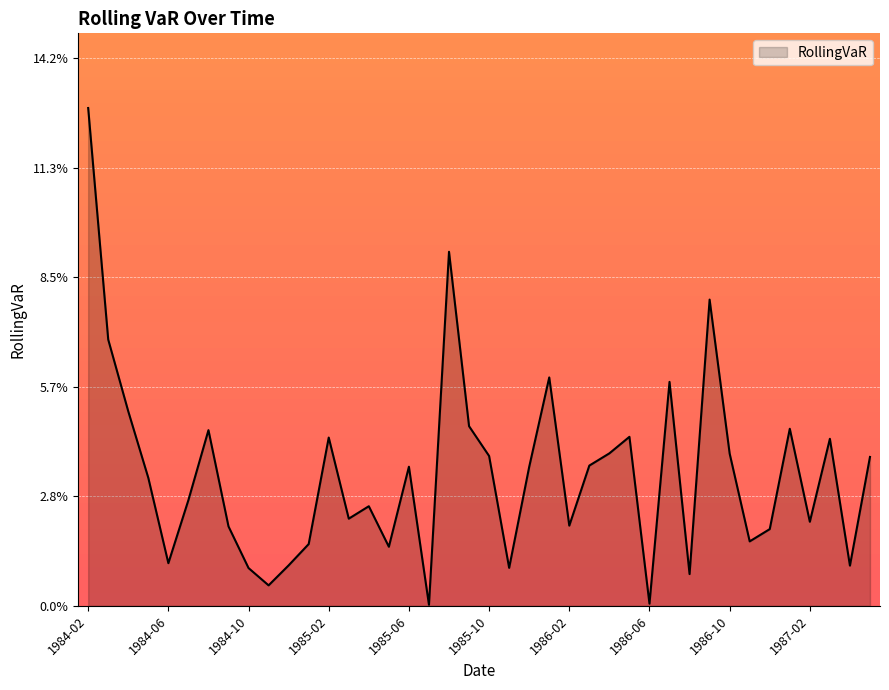

Which category has the lowest value across all series?

1985-07